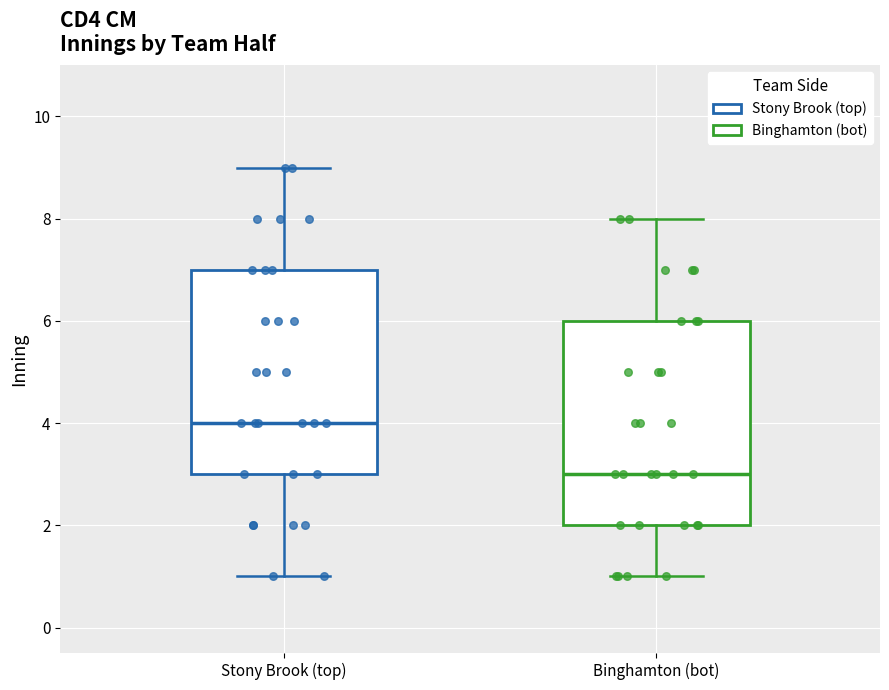

Reading left to right, read every box against the y-axis: the position of its median line, the range the box covers, and the ends of its whiskers. The values are not printed on the chart, so give them approximately, as read against the axis.

Stony Brook (top): median 4, box 3 to 7, whiskers 1 to 9
Binghamton (bot): median 3, box 2 to 6, whiskers 1 to 8